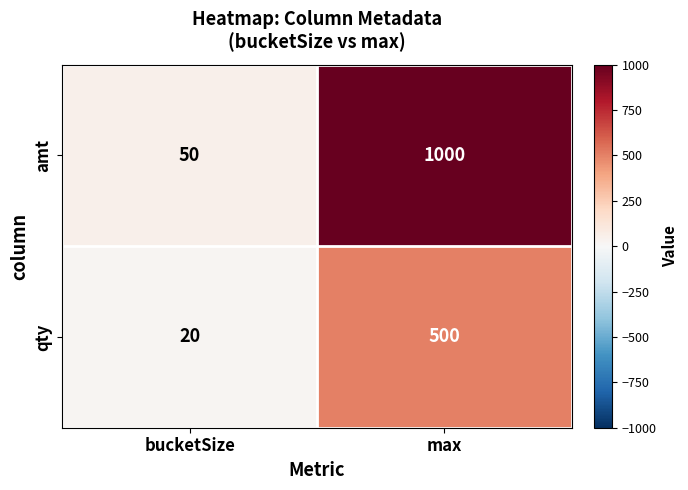

Rank the series at bucketSize from highest to lowest value.

amt, qty